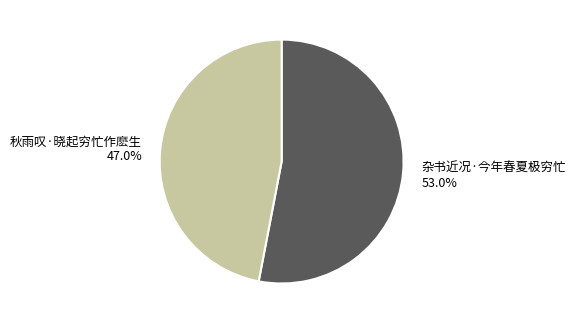

Which slice represents more than half of the pie?

杂书近况·今年春夏极穷忙